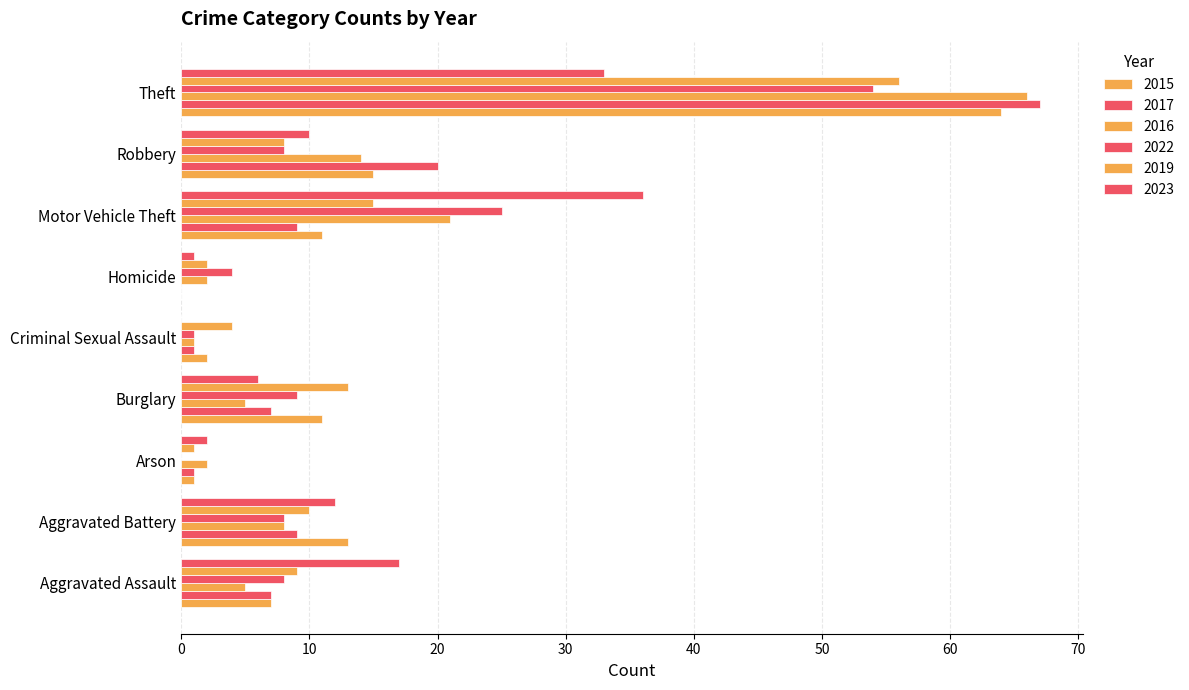

Between Aggravated Assault and Robbery, which series saw the biggest shift?

2017